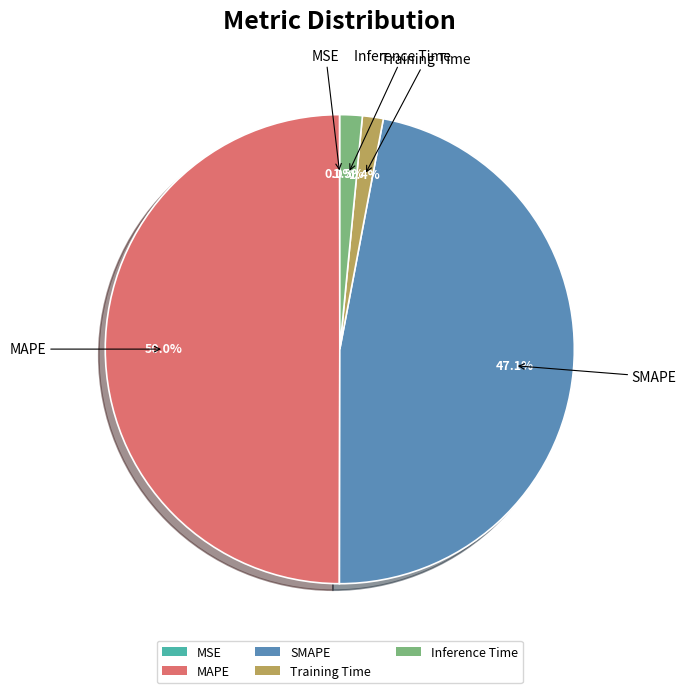

Is Inference Time the majority of the pie?

No